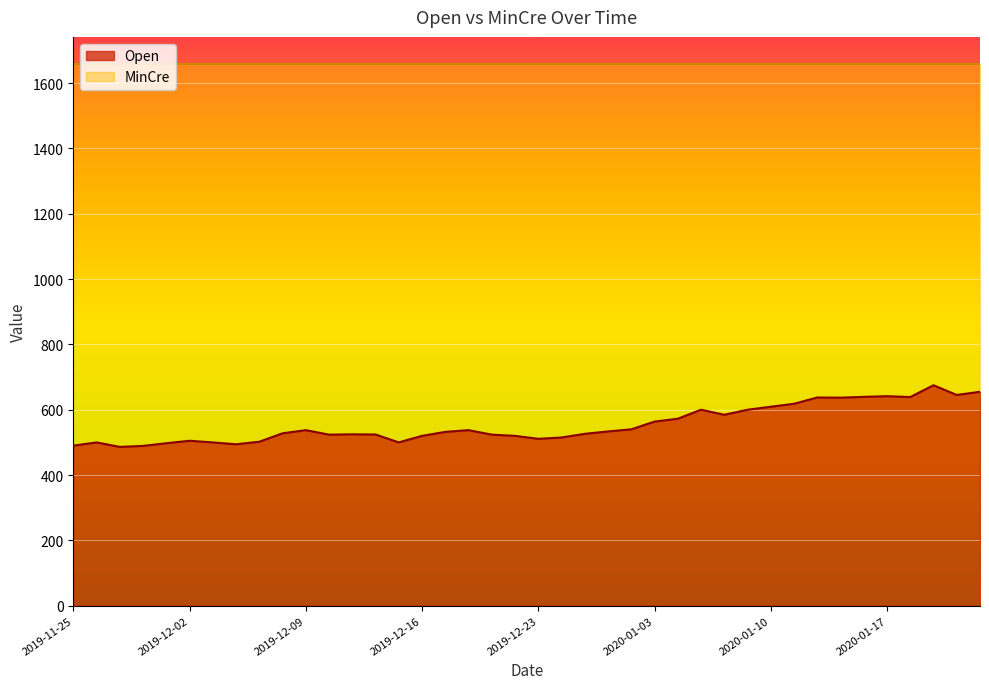

List the labels in order of value, largest first.

2020-01-21, 2020-01-23, 2020-01-22, 2020-01-17, 2020-01-16, 2020-01-20, 2020-01-14, 2020-01-15, 2020-01-13, 2020-01-10, 2020-01-07, 2020-01-09, 2020-01-08, 2020-01-06, 2020-01-03, 2020-01-02, 2019-12-09, 2019-12-18, 2019-12-30, 2019-12-17, 2019-12-06, 2019-12-27, 2019-12-11, 2019-12-12, 2019-12-10, 2019-12-19, 2019-12-16, 2019-12-20, 2019-12-26, 2019-12-23, 2019-12-02, 2019-12-05, 2019-11-26, 2019-12-03, 2019-12-13, 2019-11-29, 2019-12-04, 2019-11-25, 2019-11-28, 2019-11-27